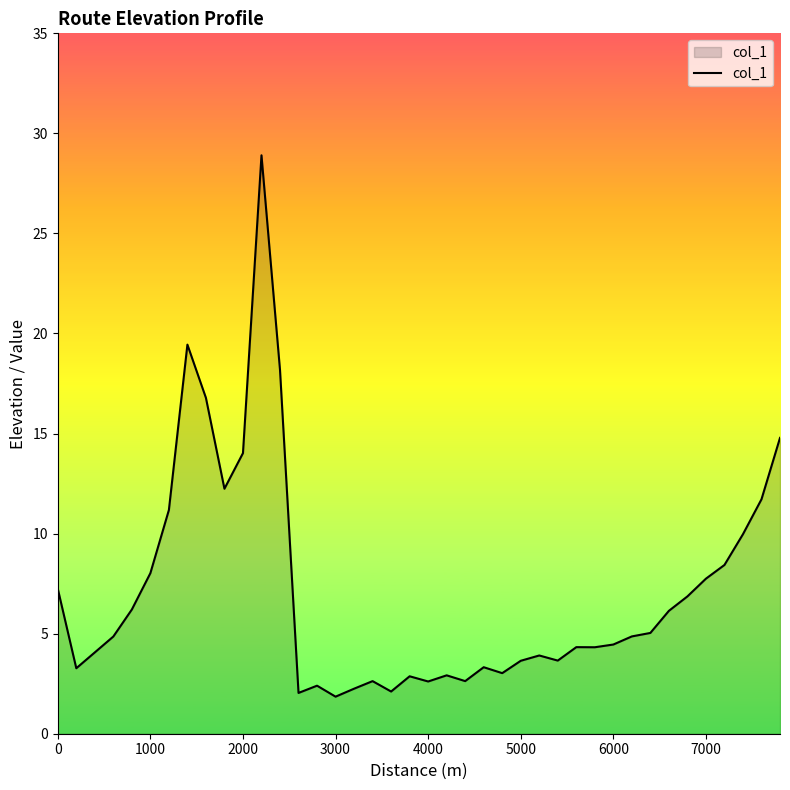

What is the minimum value shown in the chart?

1.9